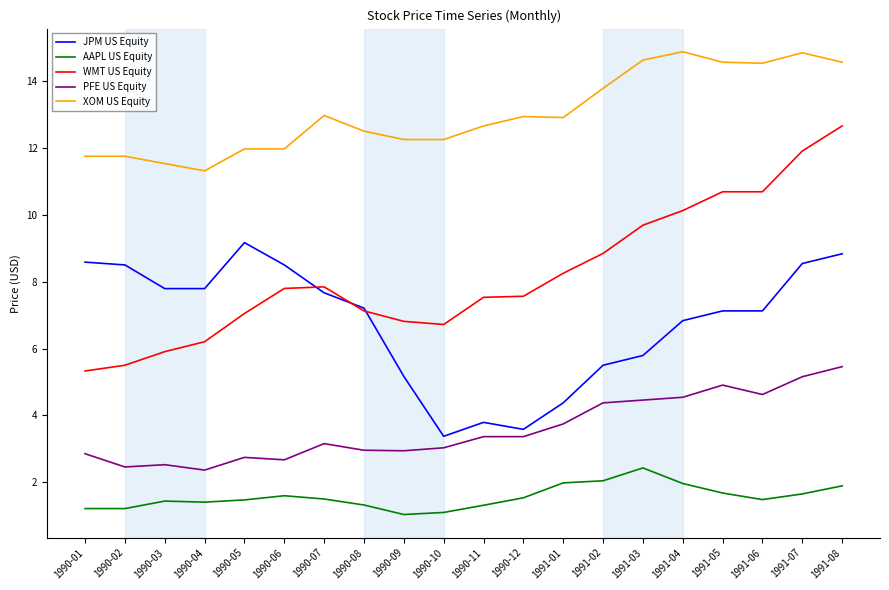

What position from the left is 1991-07?

19